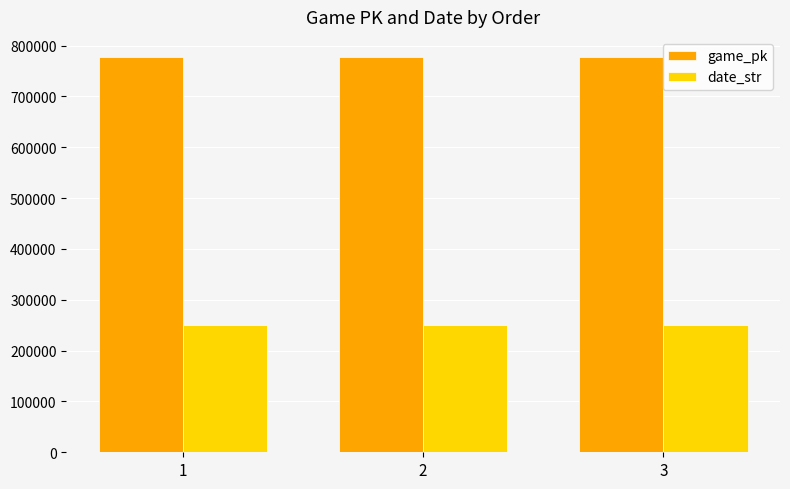

The value of date_str at 1 is 90176. True or false?

False